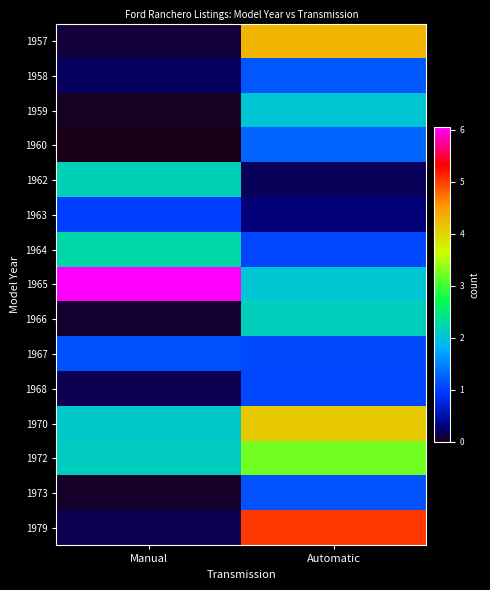

At how many categories does at least one series exceed 1?

2